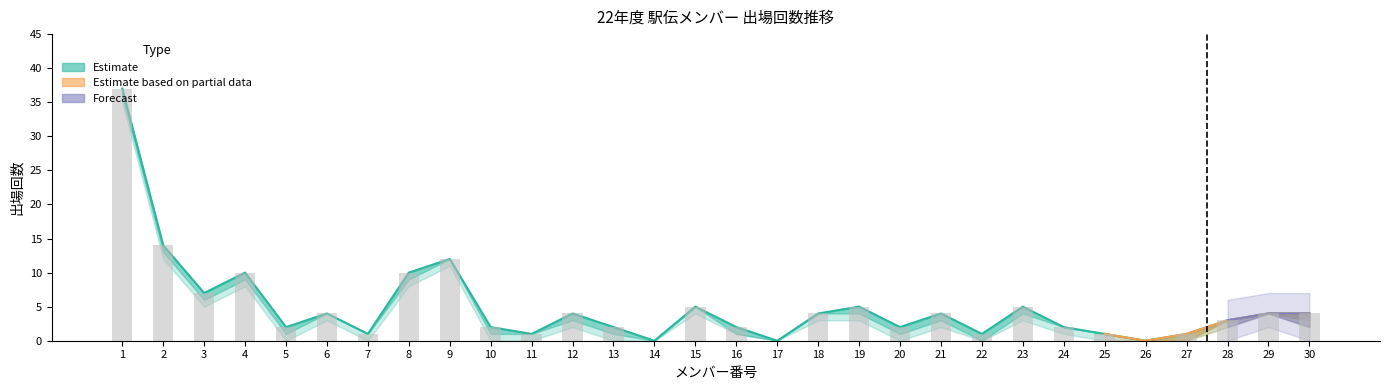

What is the sum of all 21年 values?

149